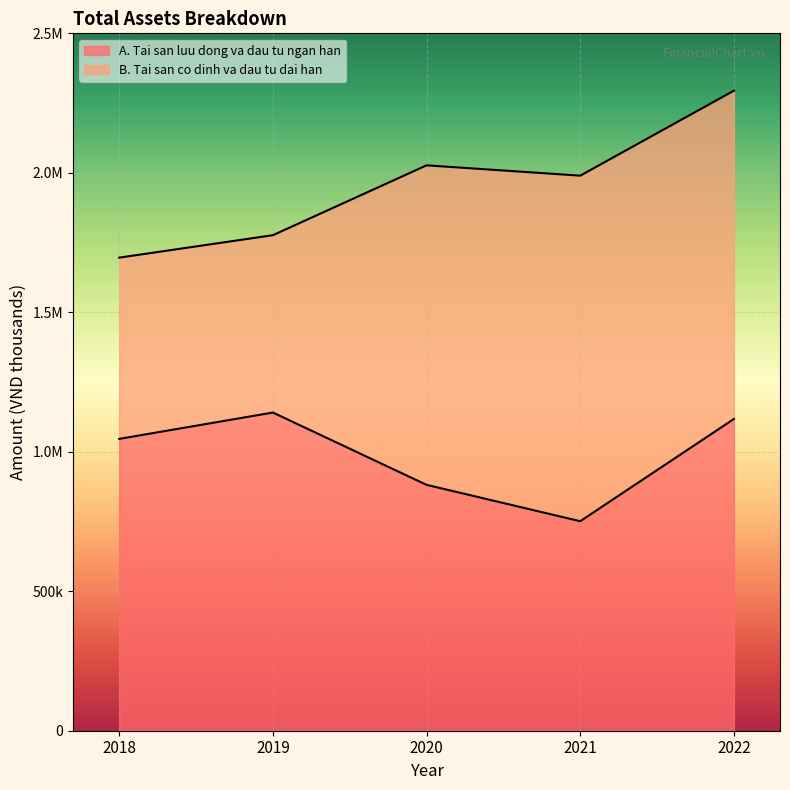

Does the chart display data point markers on the line(s)?

No